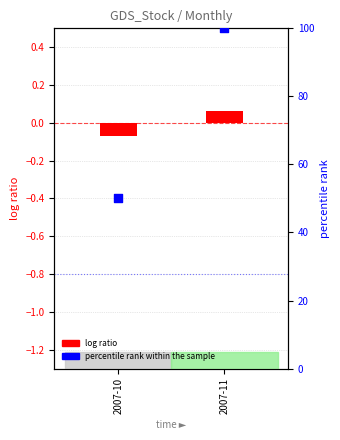

Is the value of percentile rank within the sample at 2007-10 greater than the value of log ratio at 2007-10?

Yes